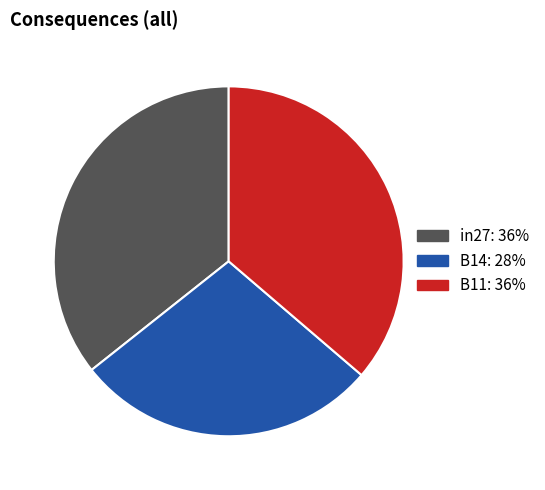

Between B11 and B14, which is larger?

B11